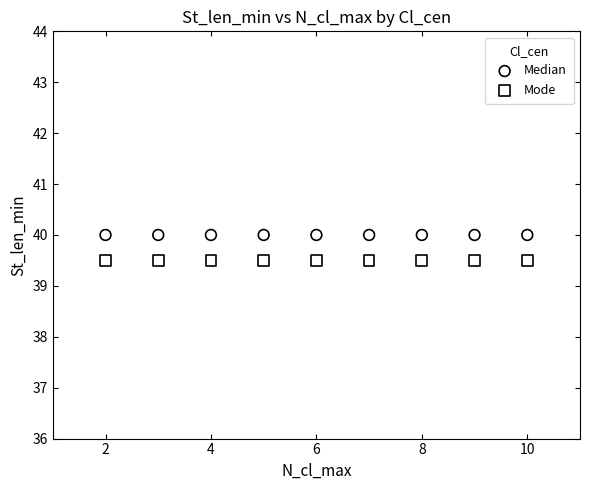

Which series contains the highest Y value?

Median